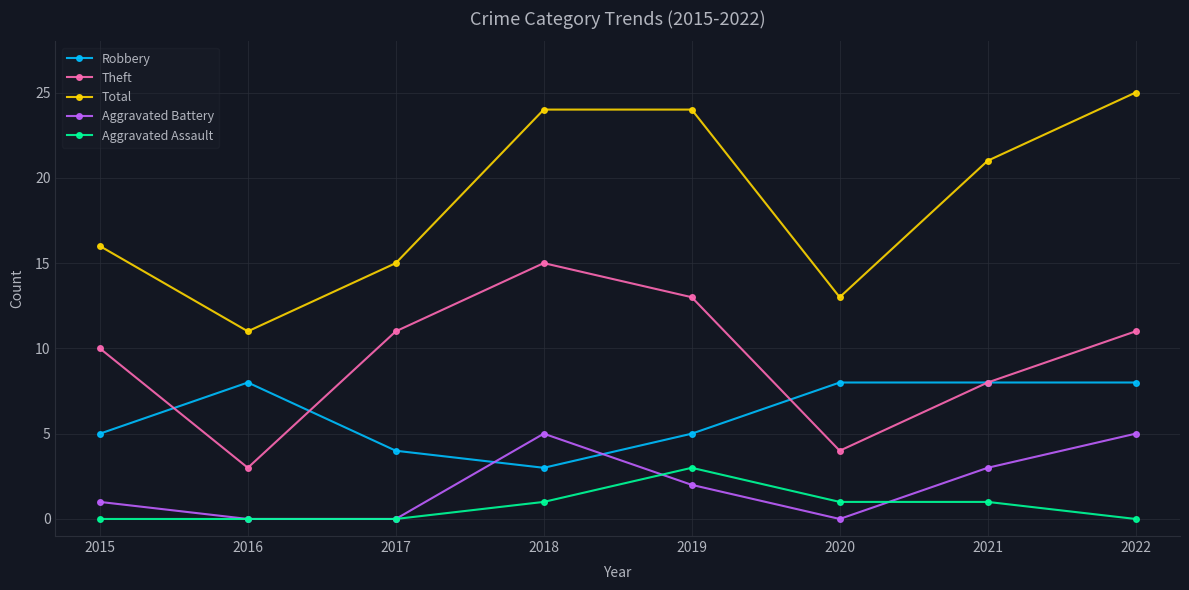

Which series has the largest range (max minus min)?

Total